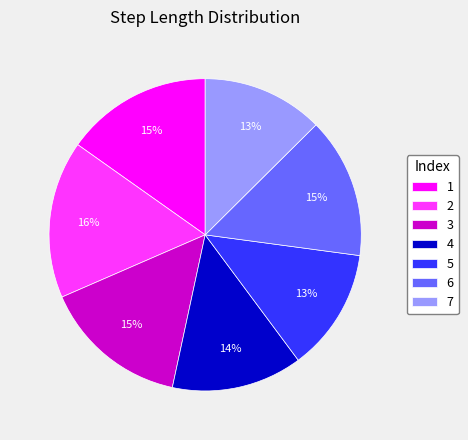

To the nearest percent, what is the combined percentage of 5 and 1?

28%